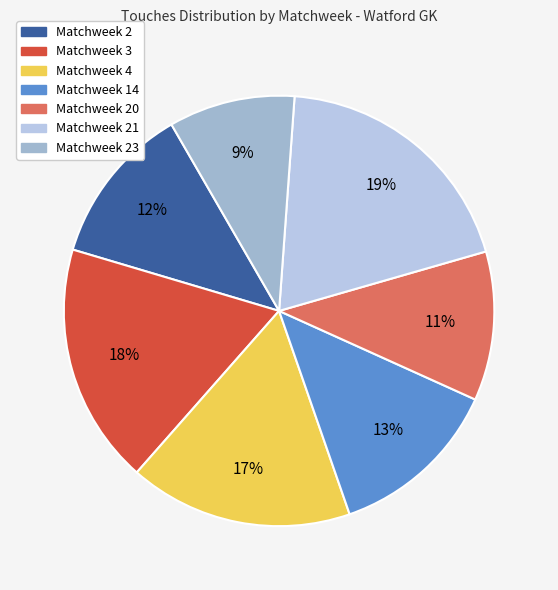

Count the number of slices in the pie.

7